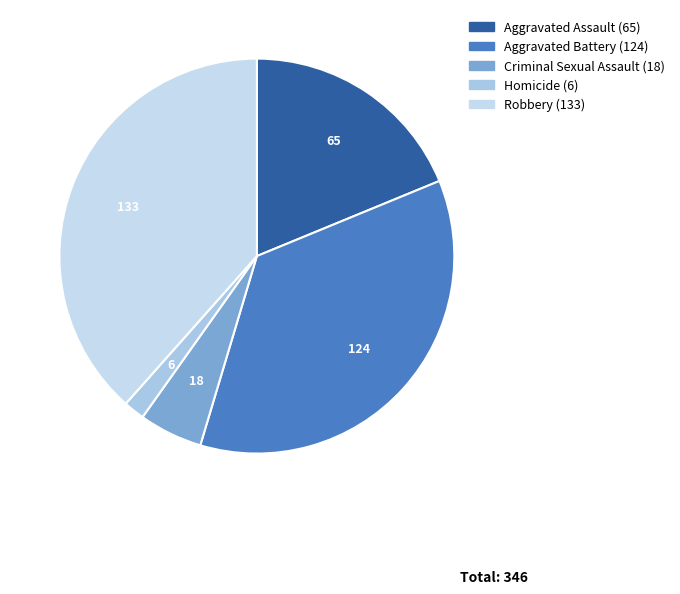

How many slices are in this pie chart?

5